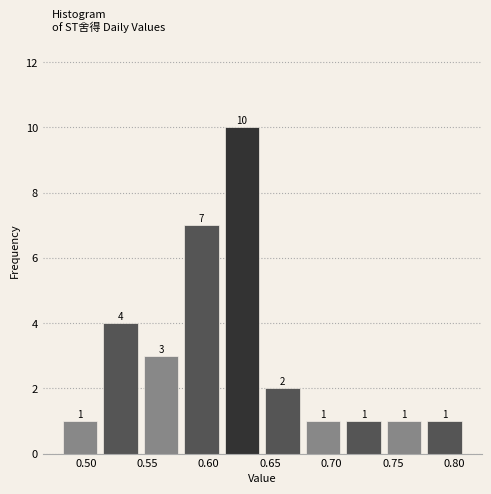

Reading left to right, list every bar in this chart as the range it spans on the x-axis followed by its height. The bar edges are not printed on the chart, so give them approximately, as read against the axis.

0.480 to 0.515: 1
0.515 to 0.545: 4
0.545 to 0.580: 3
0.580 to 0.615: 7
0.615 to 0.645: 10
0.645 to 0.680: 2
0.680 to 0.710: 1
0.710 to 0.745: 1
0.745 to 0.780: 1
0.780 to 0.810: 1